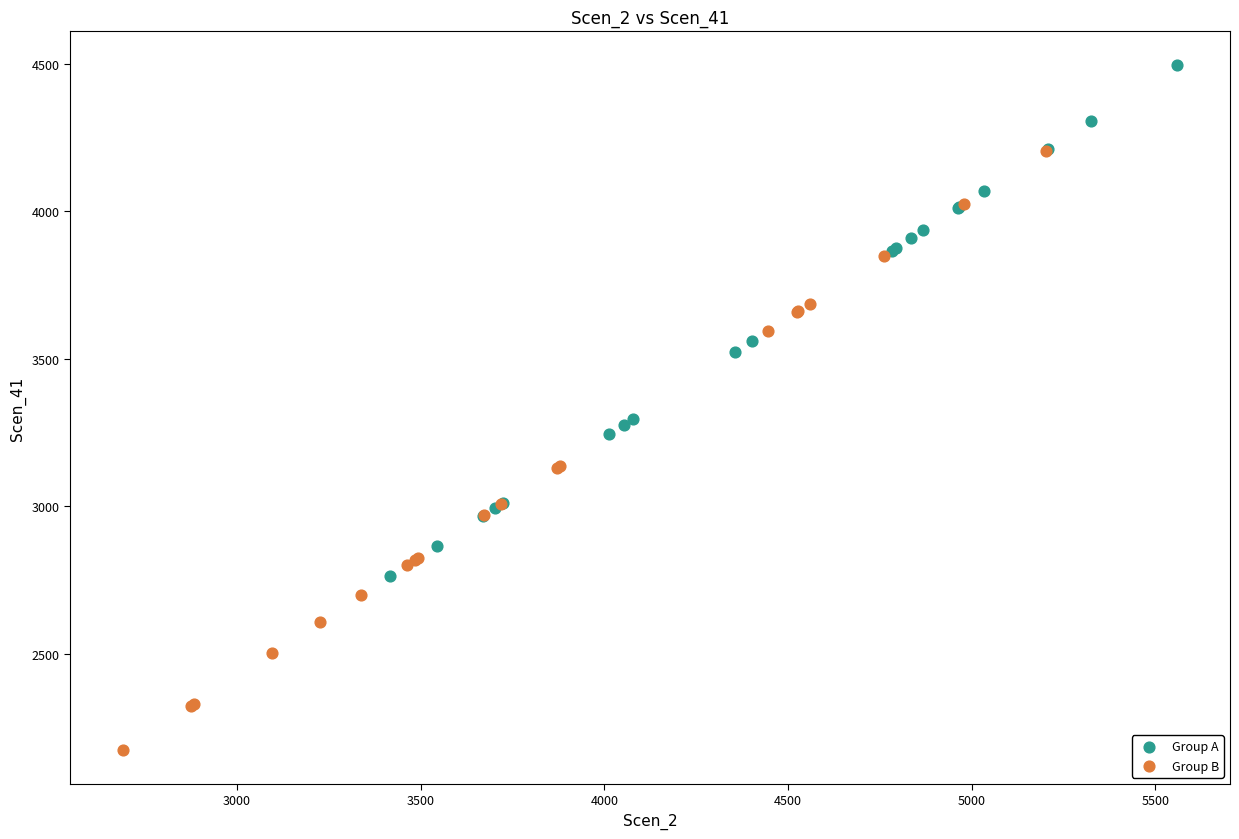

Which series contains the lowest Y value?

Group B